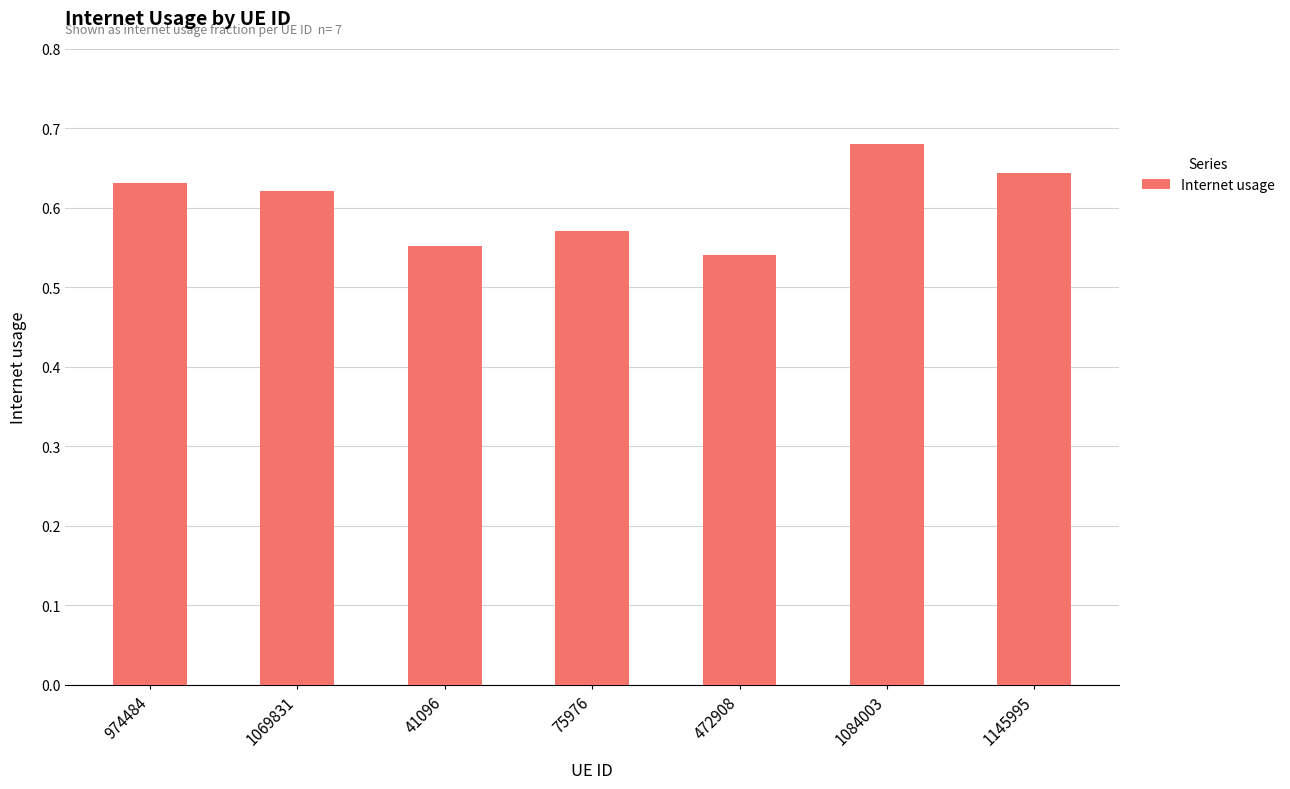

What is the difference between the second highest and minimum values?

0.1